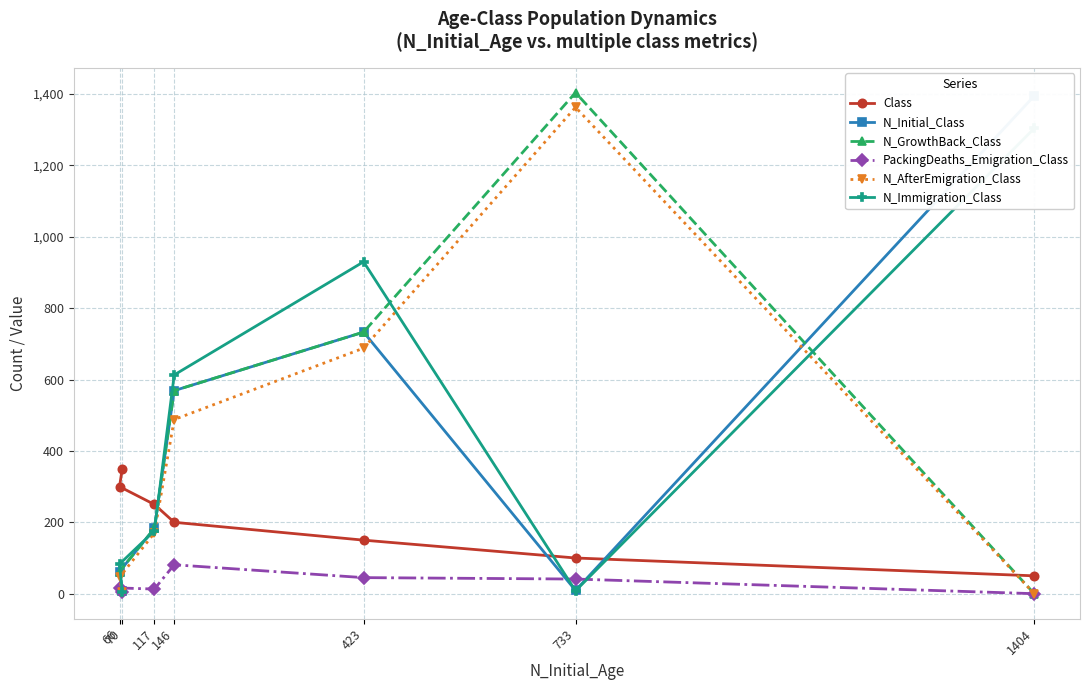

How many values in the N_GrowthBack_Class series exceed 183?

3